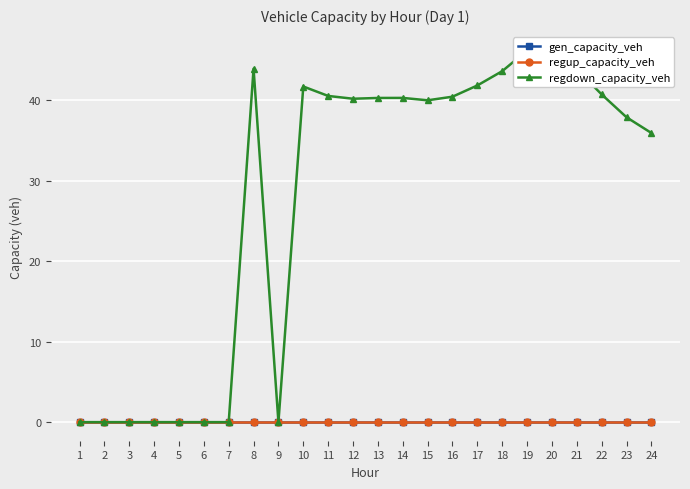

What are all the series names shown in the legend?

gen_capacity_veh, regup_capacity_veh, regdown_capacity_veh